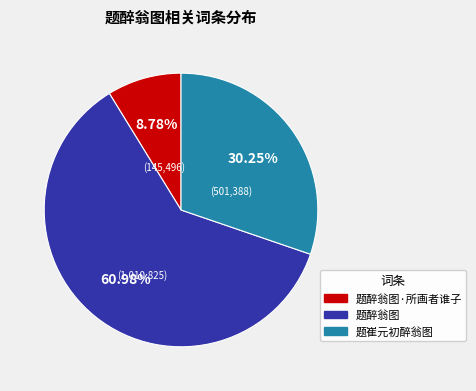

Is there a majority slice in this chart?

Yes